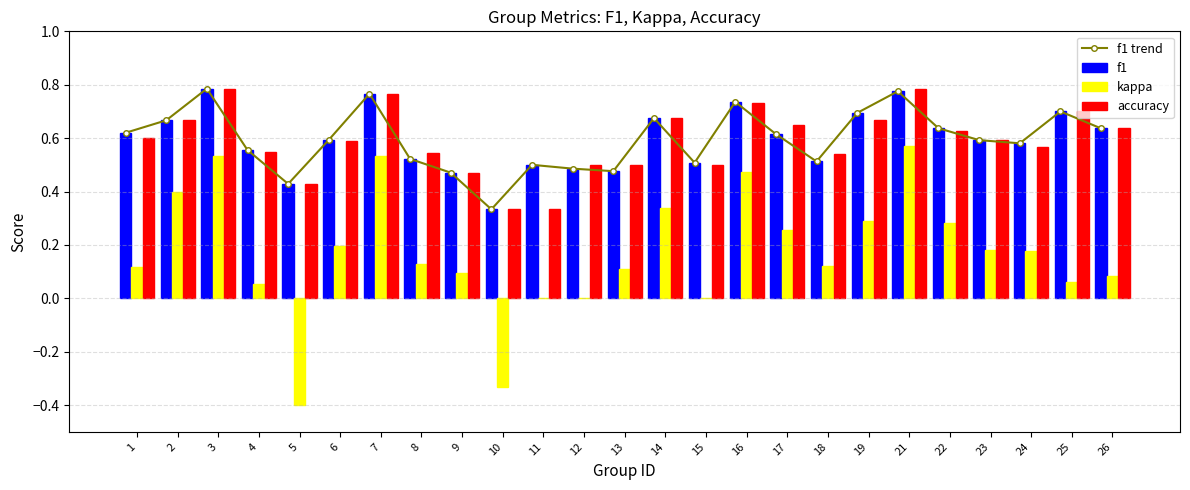

True or false: kappa has a value of 0.4 at 2.

True